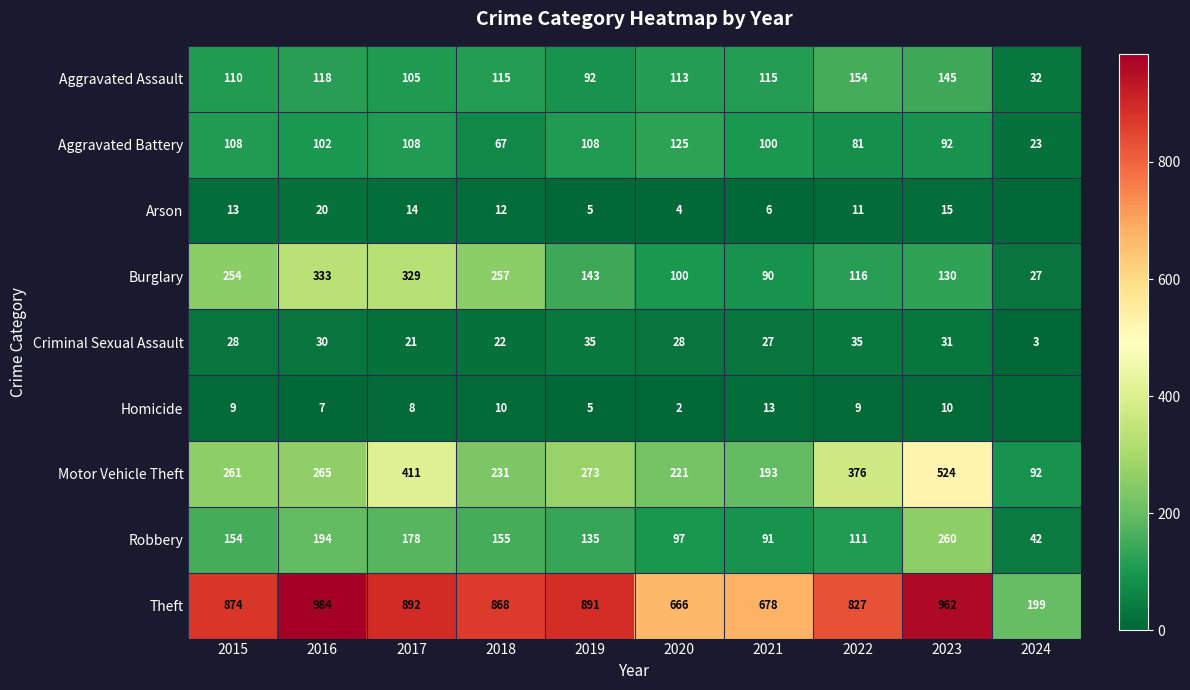

What is the spread (max minus min) of values at 2016?

977